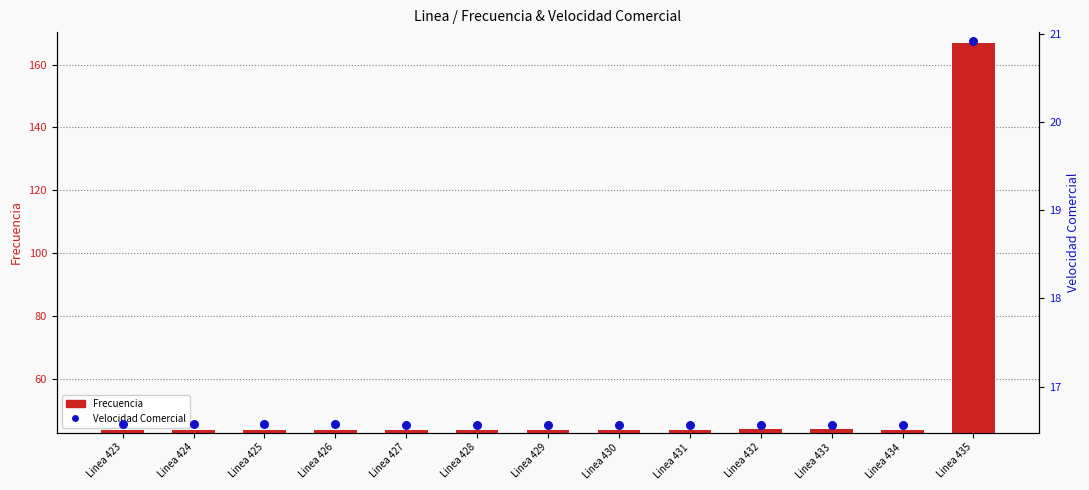

What are all the series names shown in the legend?

Frecuencia, Velocidad Comercial